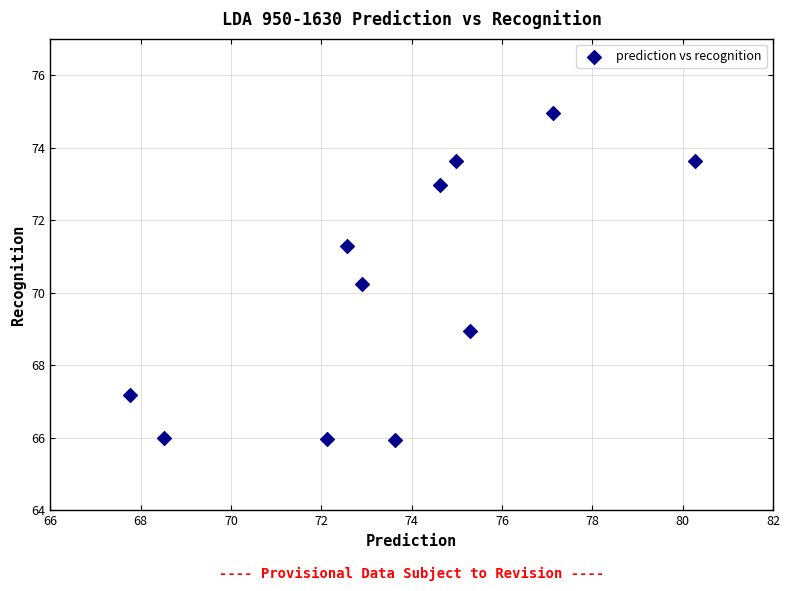

What Y value in the scatter plot is closest to 70?

70.2